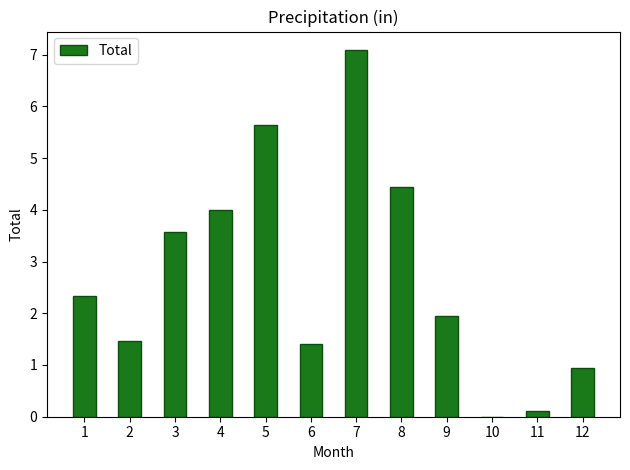

Read the value at 3.

3.6